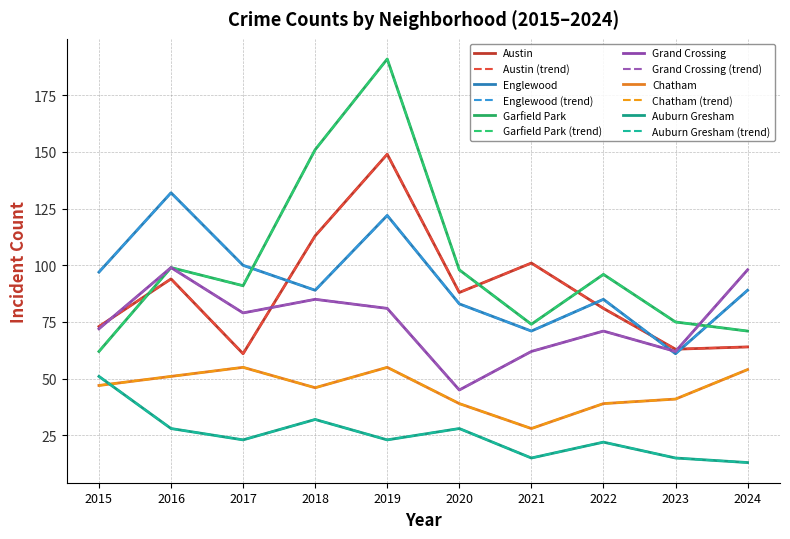

Is this an area chart (filled region under the line)?

No